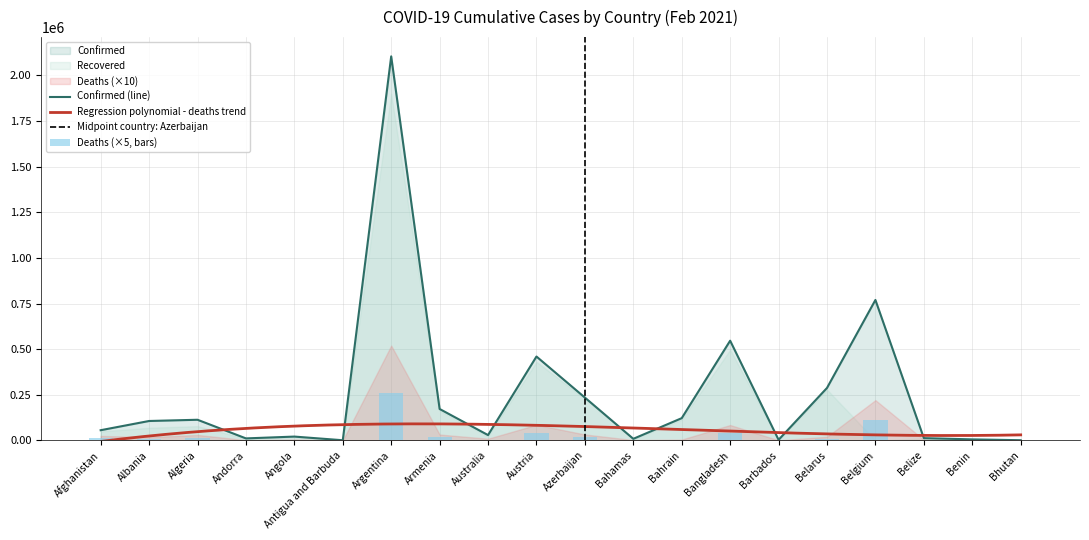

What is the greatest value displayed?

2104197